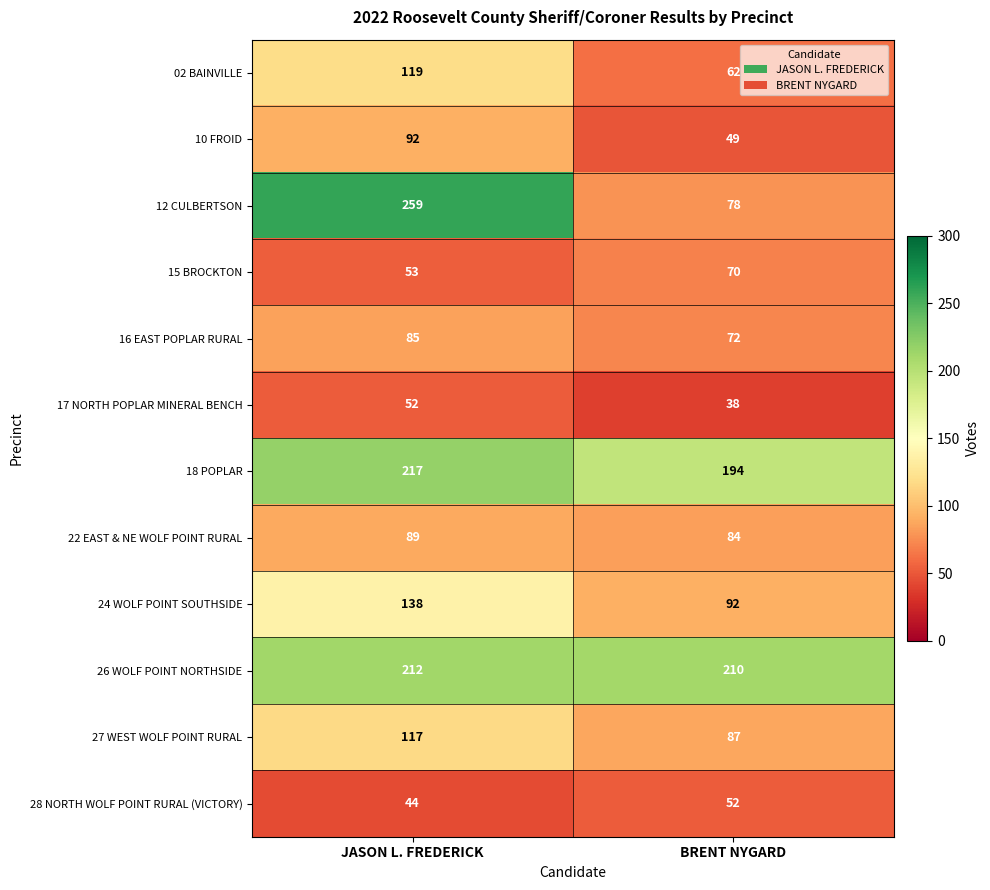

Is it true that 17 NORTH POPLAR MINERAL BENCH equals 90 at JASON L. FREDERICK?

False